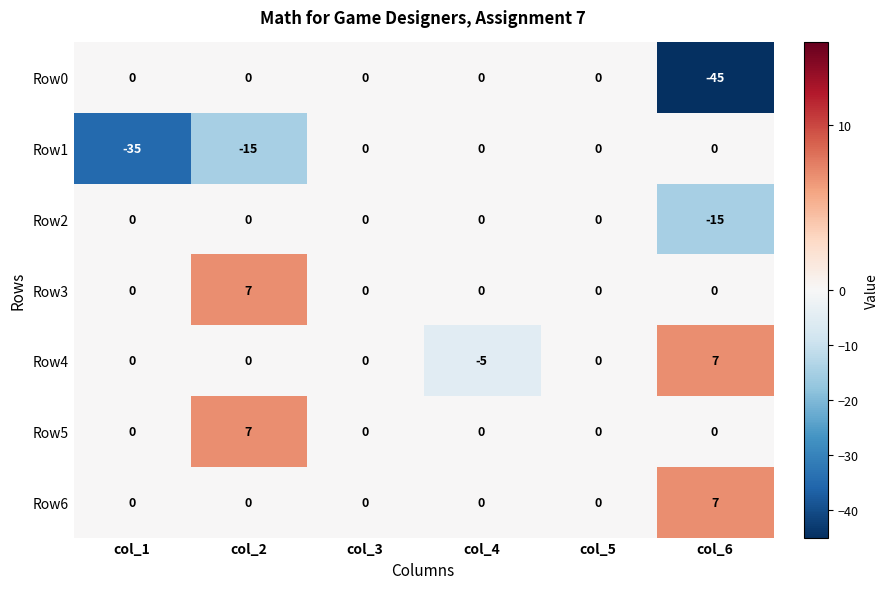

What is the difference between the maximum and minimum values in the Row3 series?

7